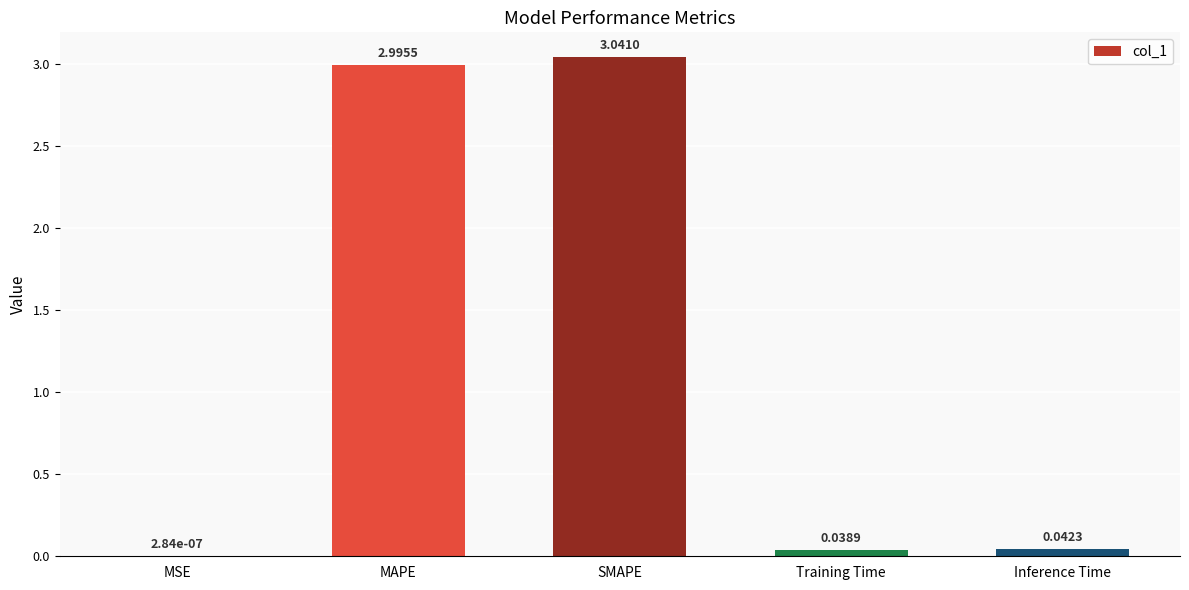

Which has a higher value, MAPE or Training Time?

MAPE